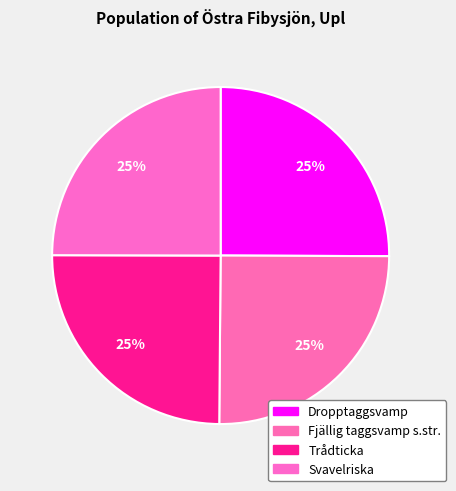

To the nearest percent, what is the average slice percentage?

25%